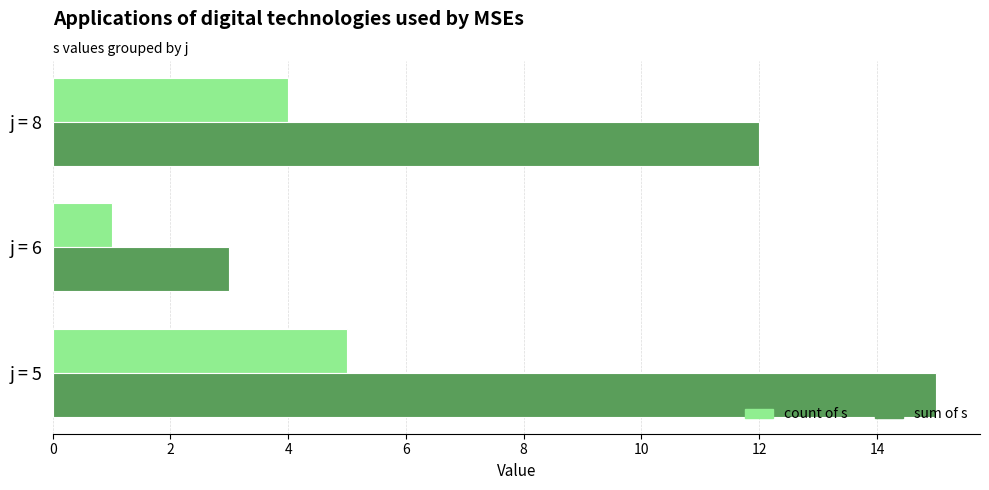

Which series has the largest total across all categories?

sum of s